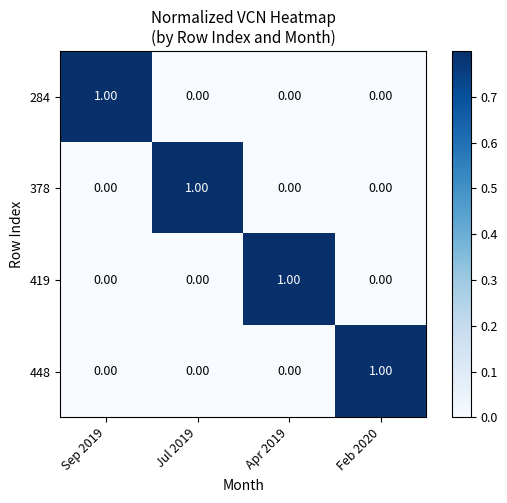

Is the value of 419 at Sep 2019 greater than the value of 378 at Jul 2019?

No